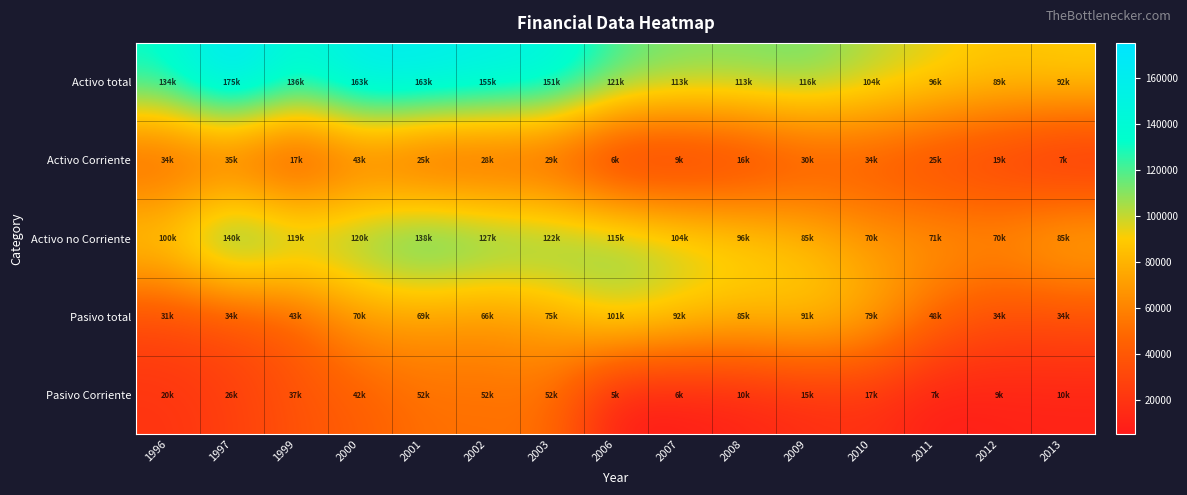

At 1999, list the series in order from largest to smallest.

Activo total, Activo no Corriente, Pasivo total, Pasivo Corriente, Activo Corriente